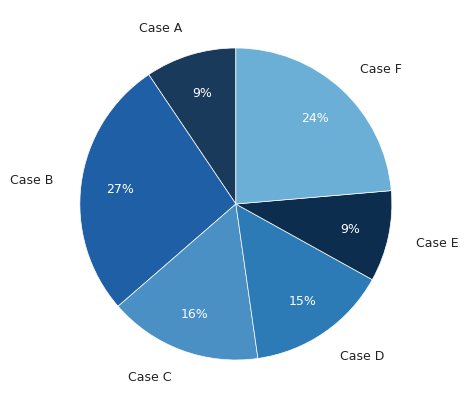

How many segments does this pie chart have?

6